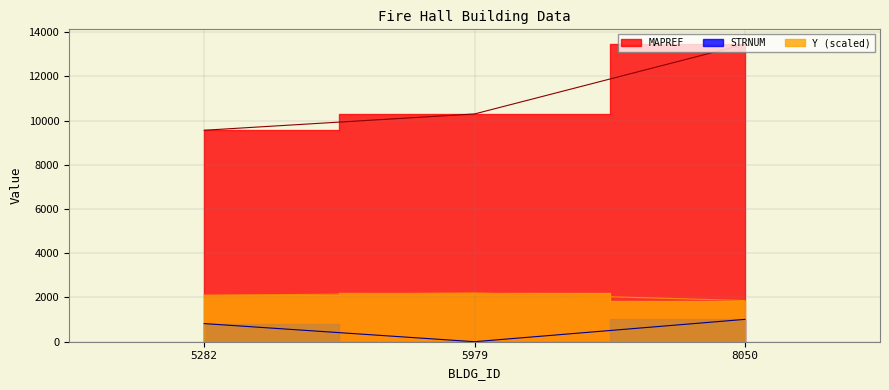

What is the difference between the second highest and minimum values in the Y series?

237.5